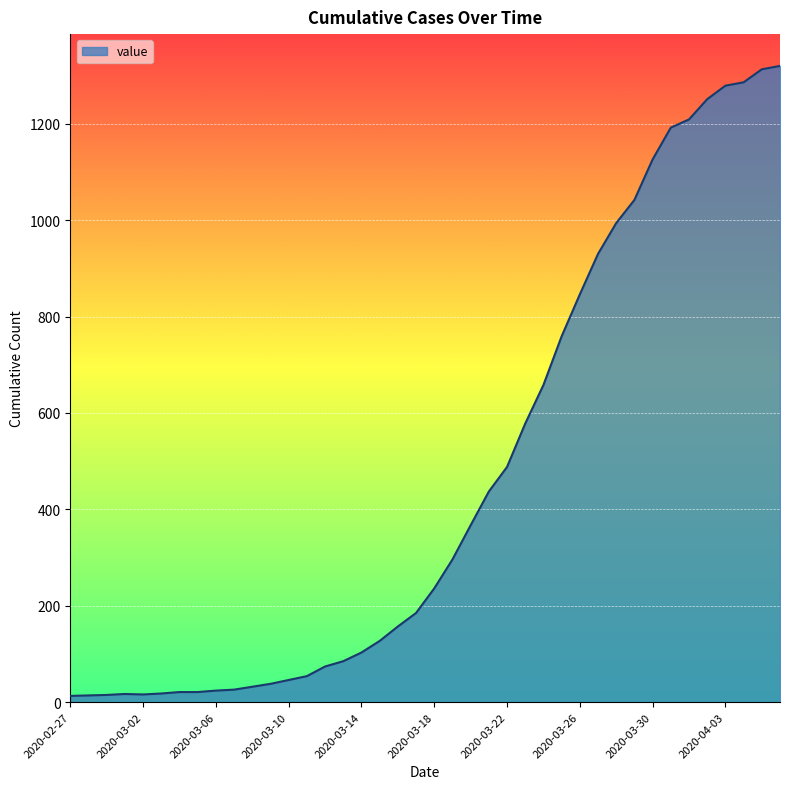

What is the maximum value shown in the chart?

1320